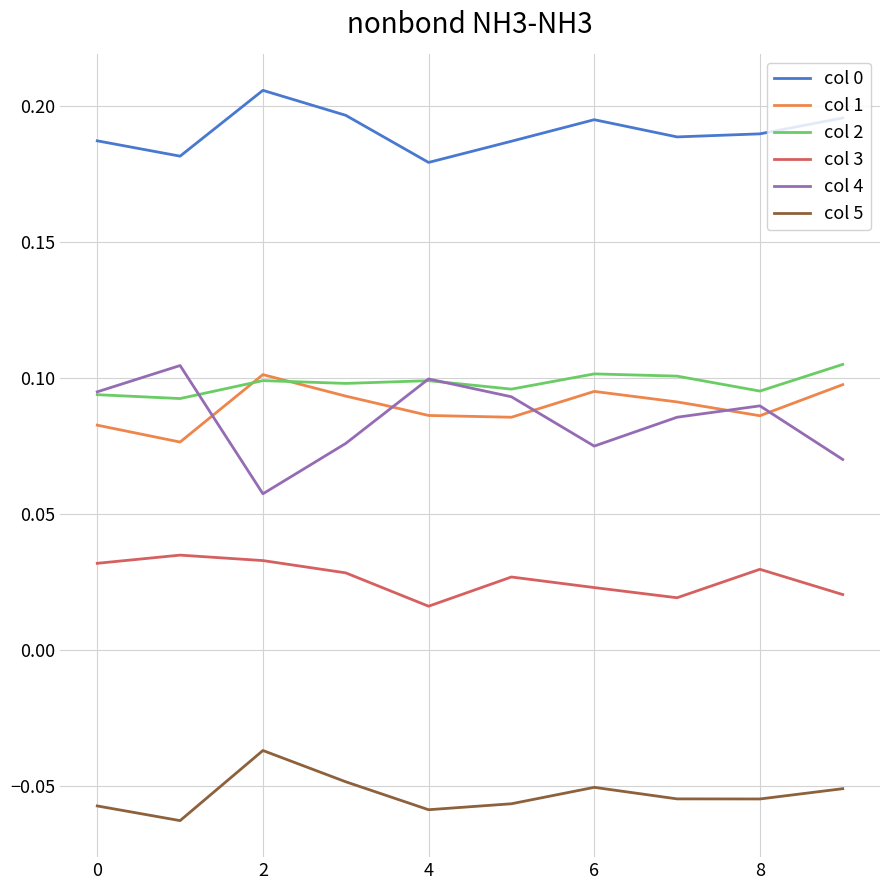

True or false: col 0 and col 3 cross at least once.

False